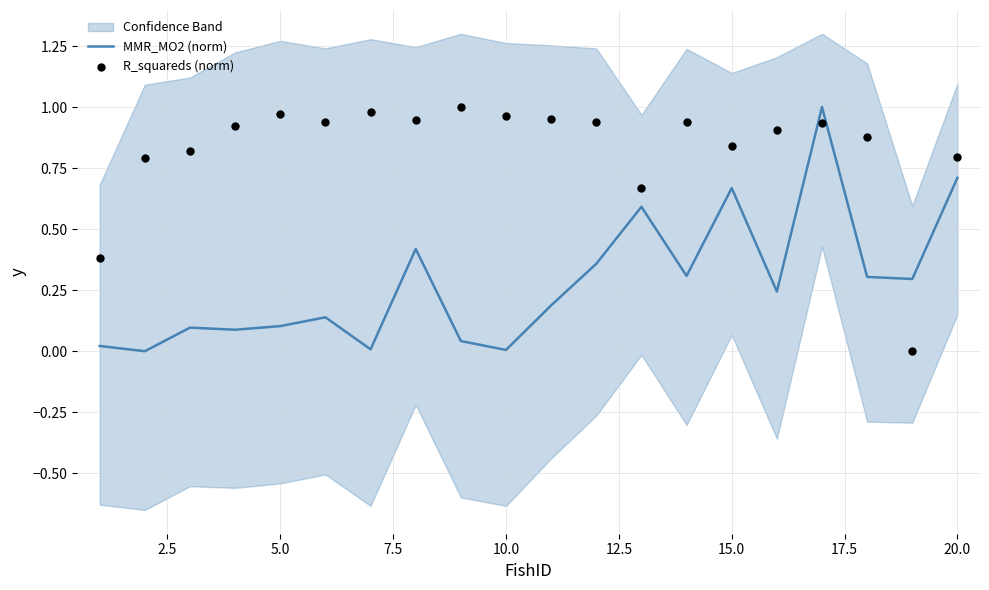

At how many categories does at least one series exceed 0?

20